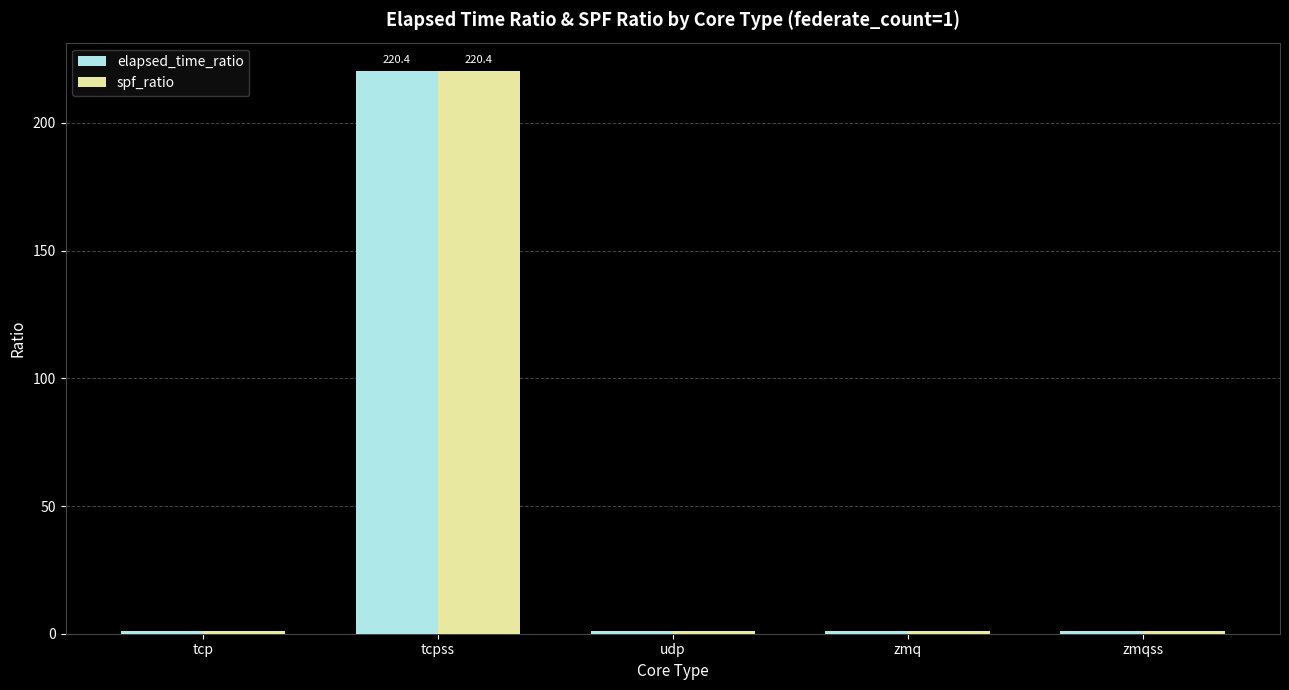

What is the sum of the elapsed_time_ratio values at zmq and zmqss?

2.3